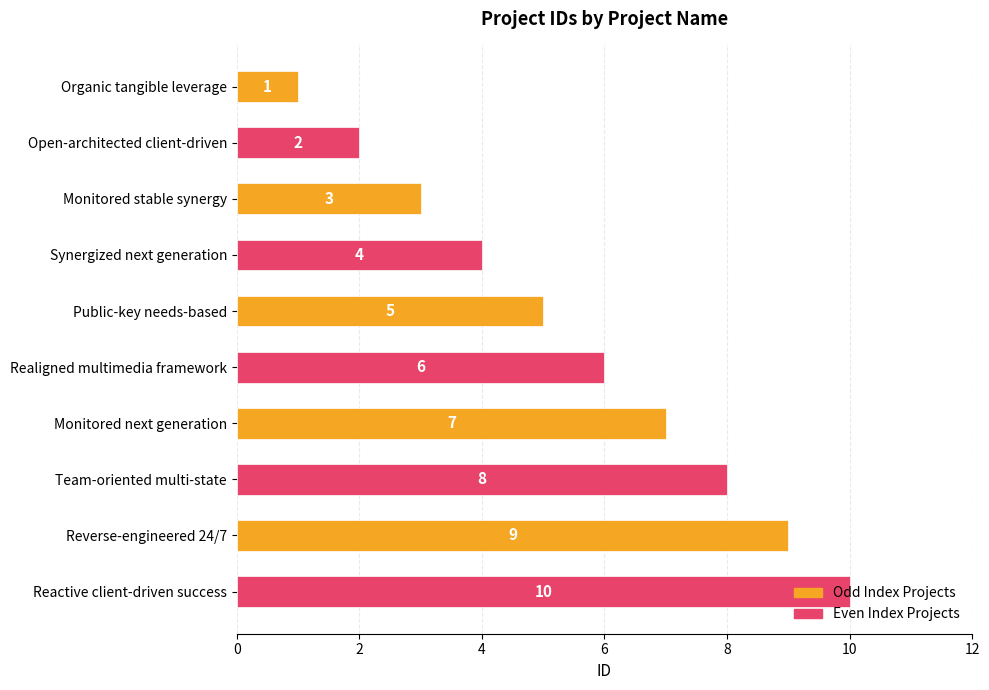

The value at Reactive client-driven success is 10. True or false?

True